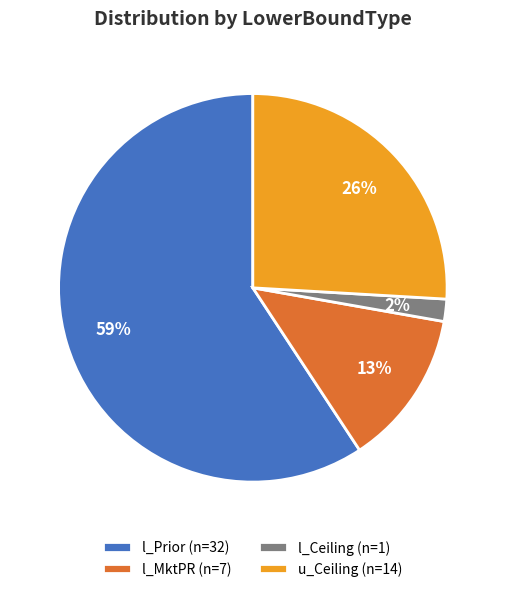

Is the sum of l_MktPR (n=7) and l_Prior (n=32) greater than half?

Yes